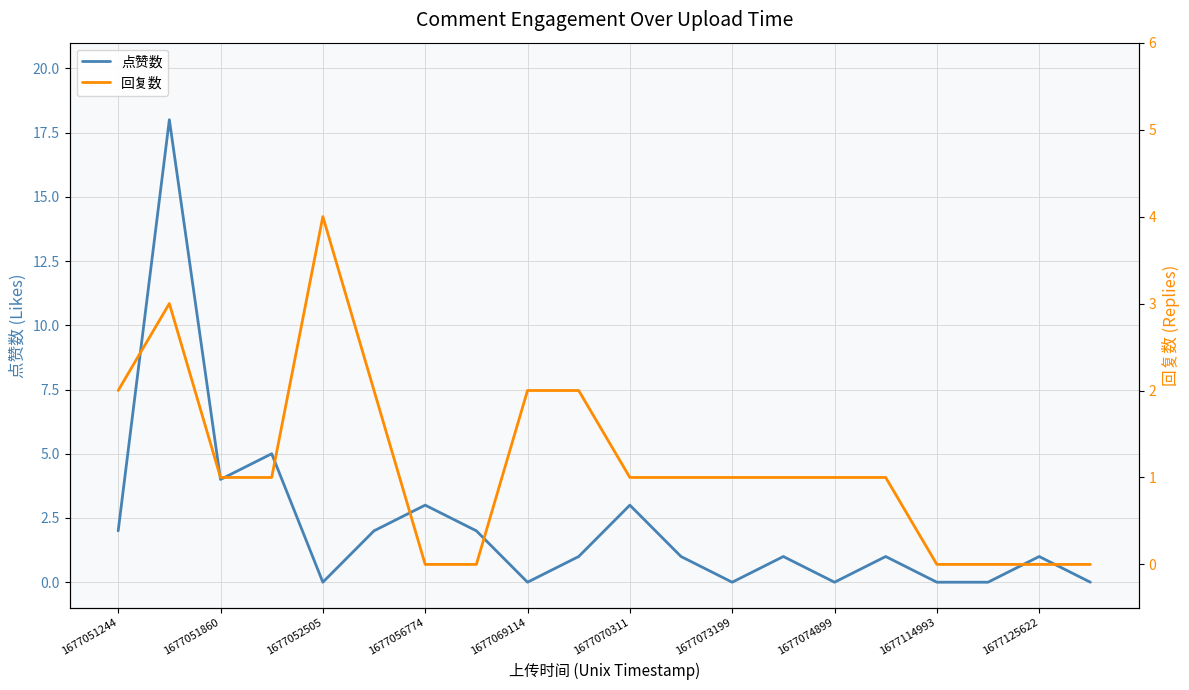

How many lines are shown in the chart?

2